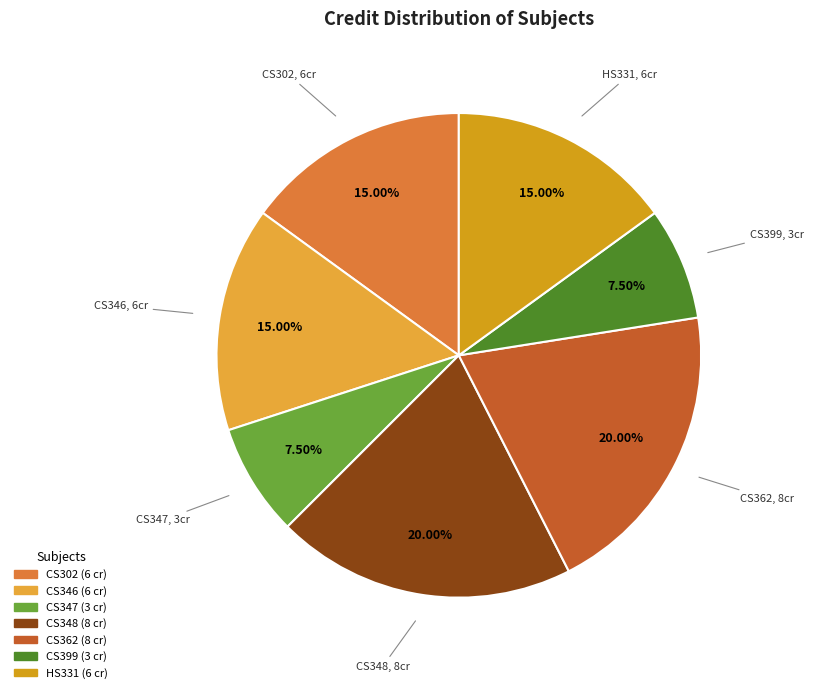

To the nearest percent, what is the difference between the largest and smallest slice percentages?

12%